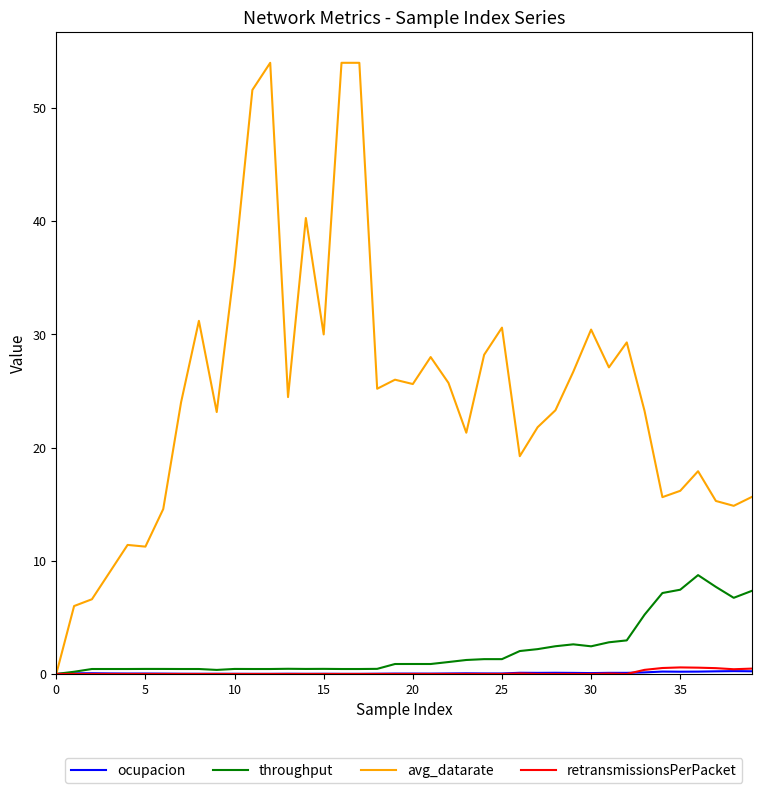

Which series has the largest total across all categories?

avg_datarate